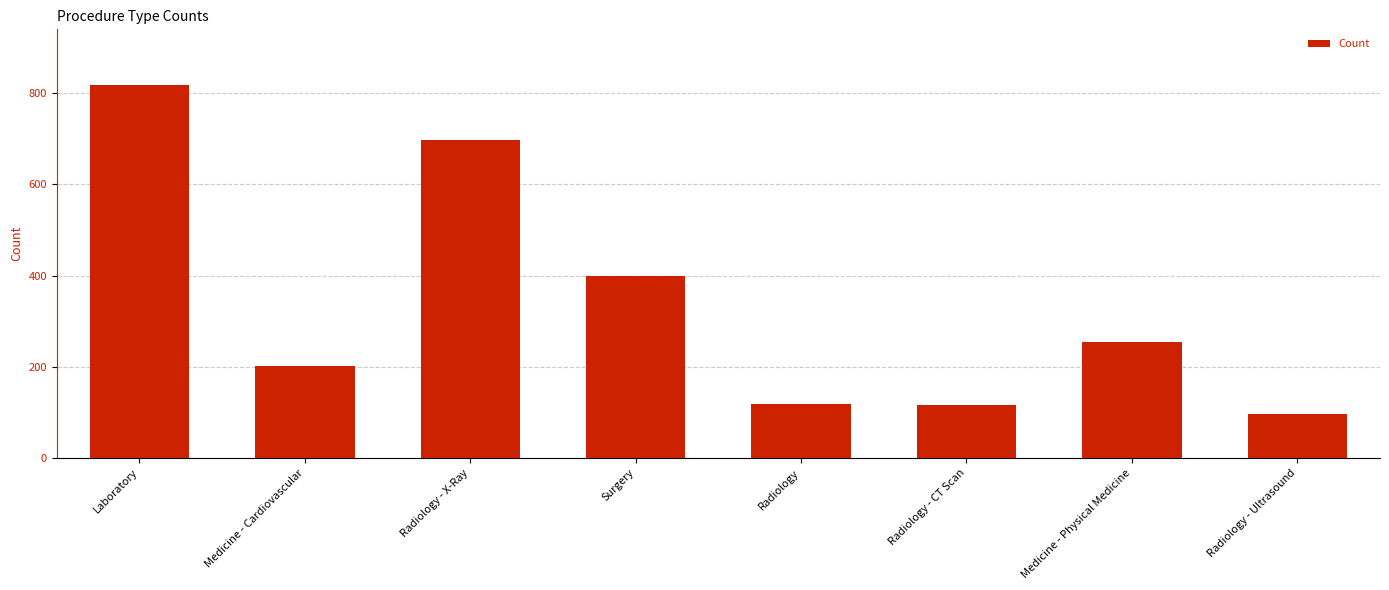

What is the maximum value shown in the chart?

817